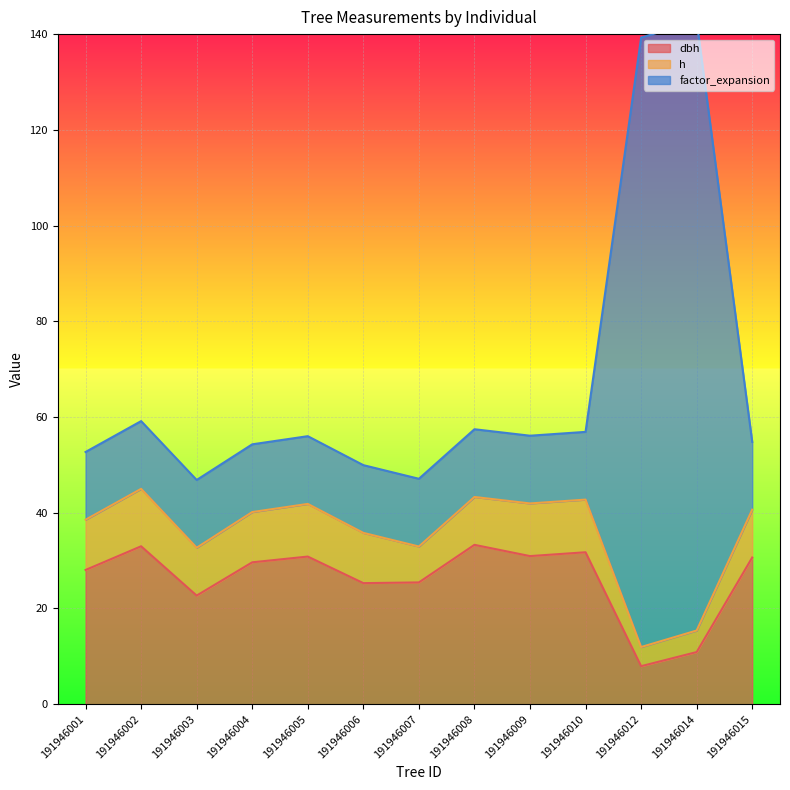

At which category does the chart reach its peak across all series?

191946014